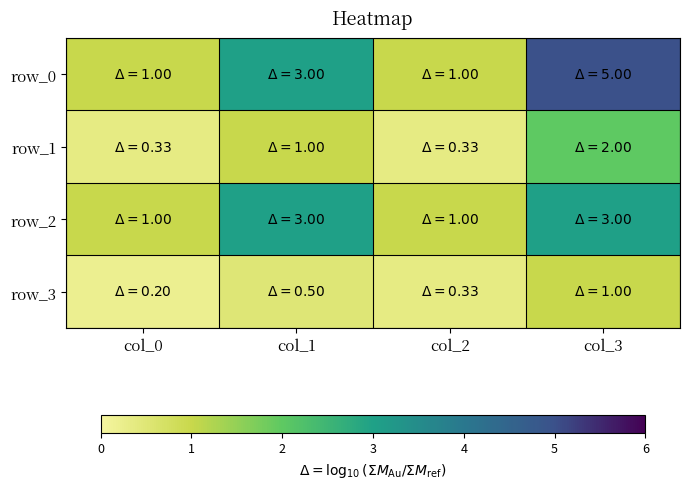

List the series in order of their peak value, lowest first.

row_3, row_1, row_2, row_0